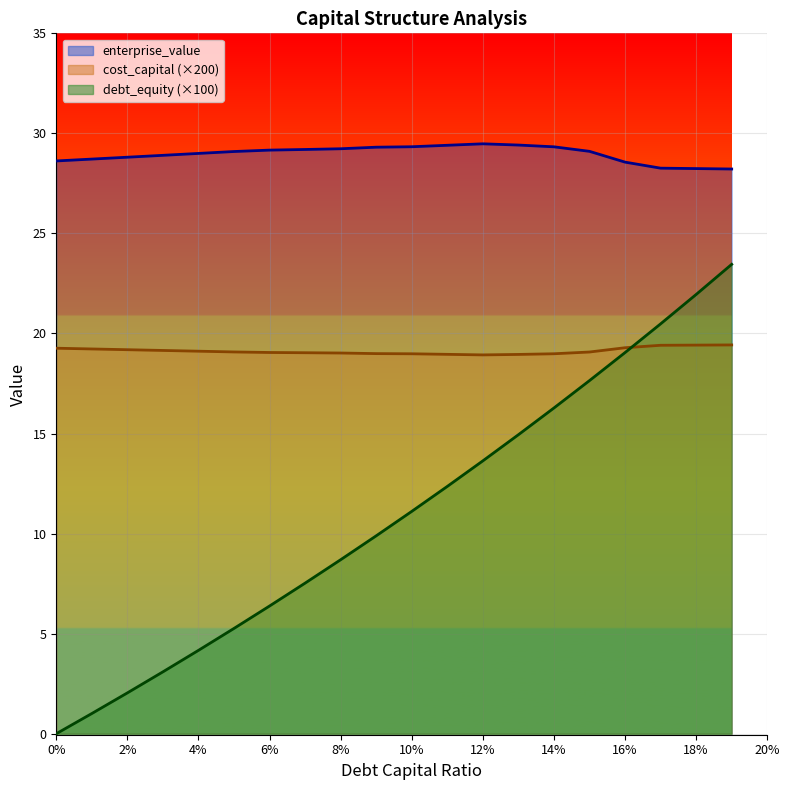

How many lines are shown in the chart?

3